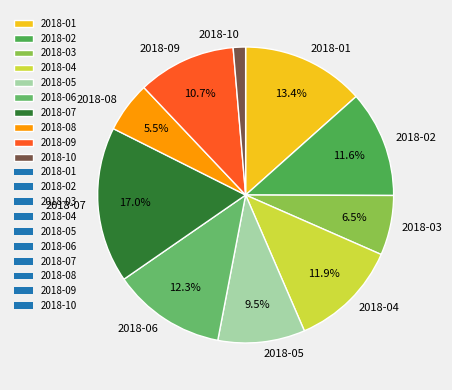

Which has a higher value, 2018-05 or 2018-03?

2018-05